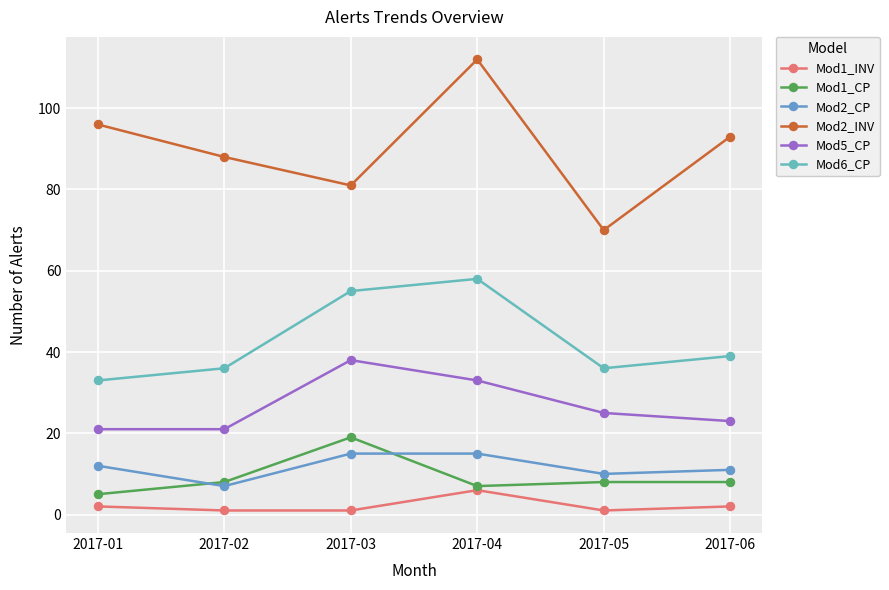

What is the value of the Mod1_INV point at the 2nd from the left?

1